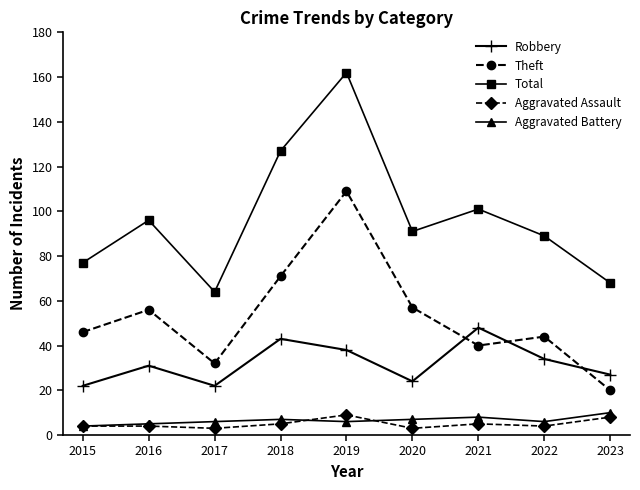

Which series changed the most between 2018 and 2020?

Total